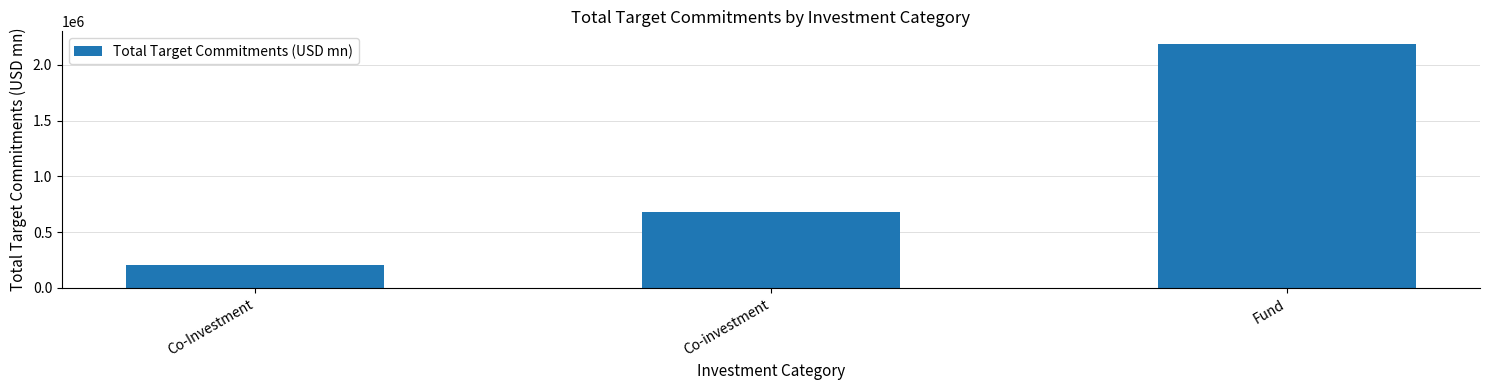

Where does the data first go above 684442?

Co-investment